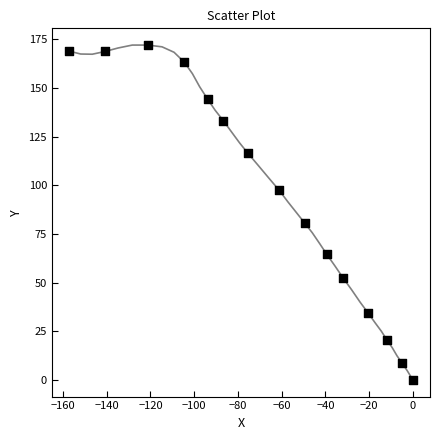

What is the range of Y values (max minus min)?

172.0